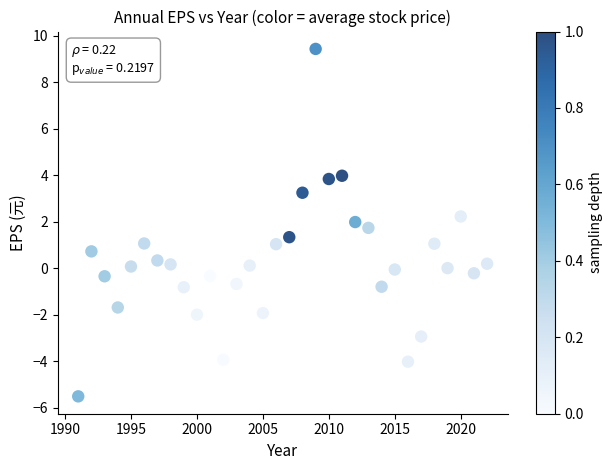

What is the range of X values (max minus min)?

31.0